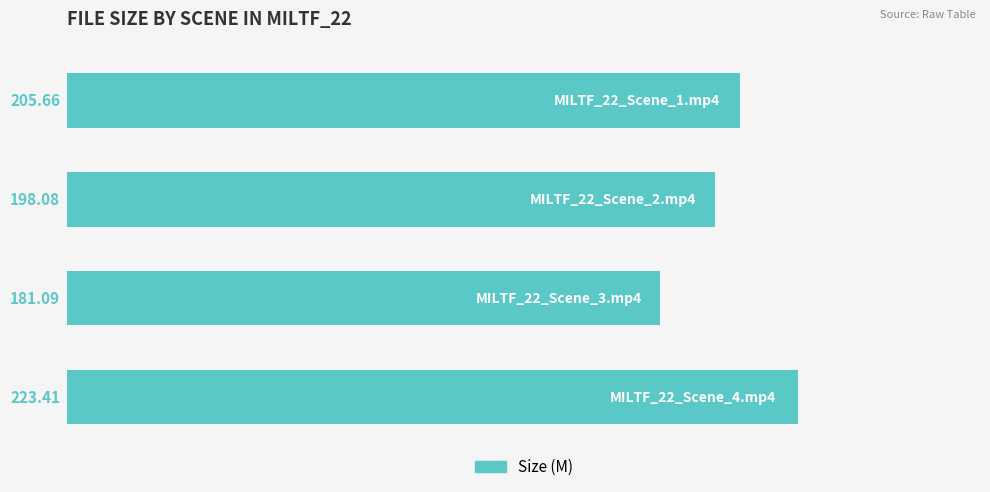

What is the average value?

202.1